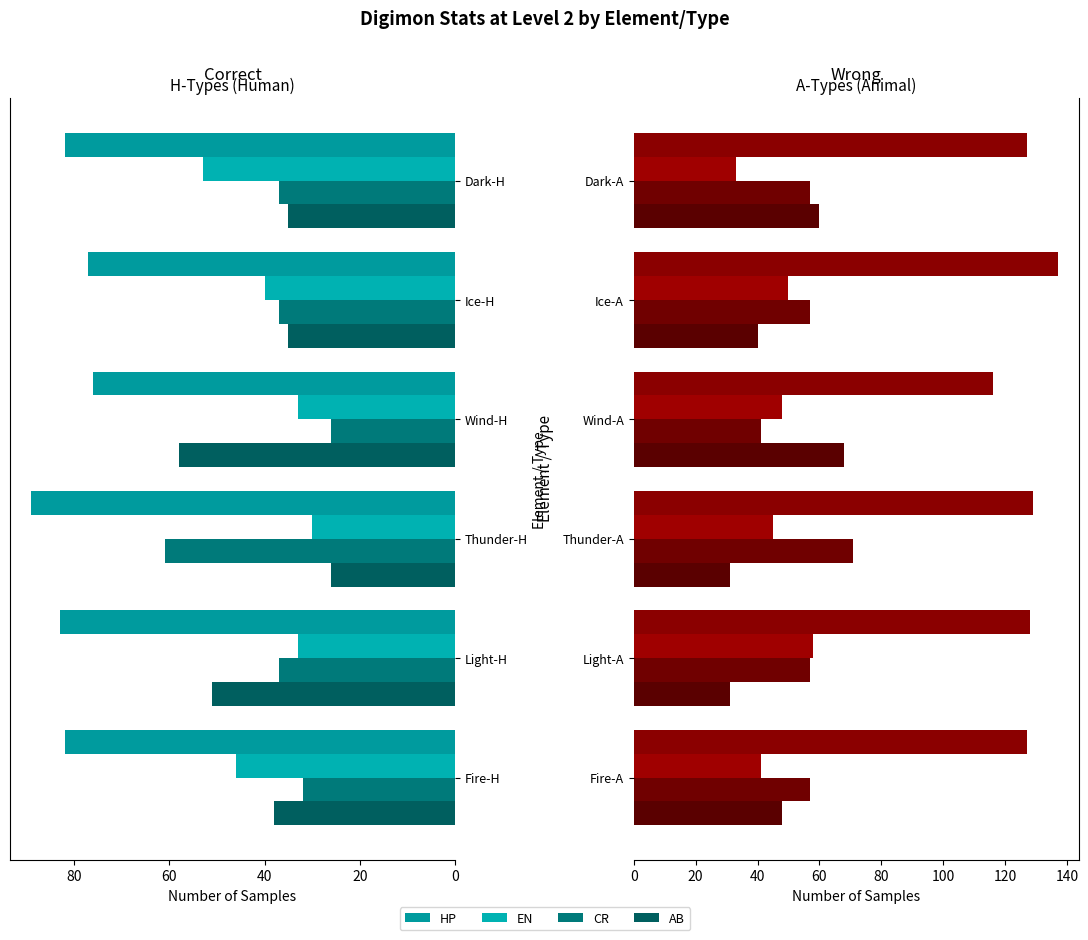

Which series has the largest total across all categories?

HP